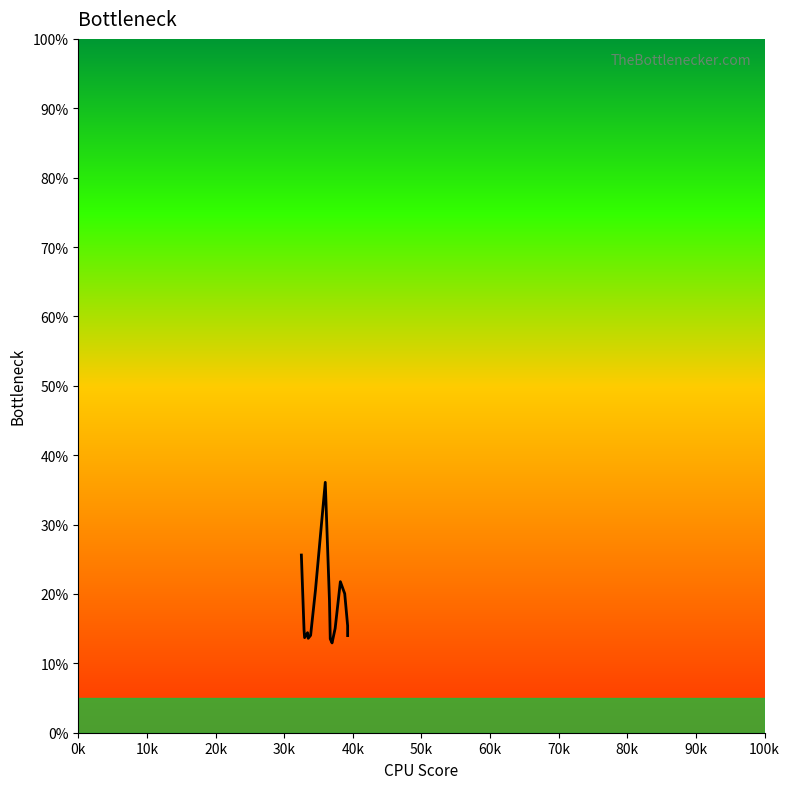

What is the difference between the maximum and minimum values?

23.1